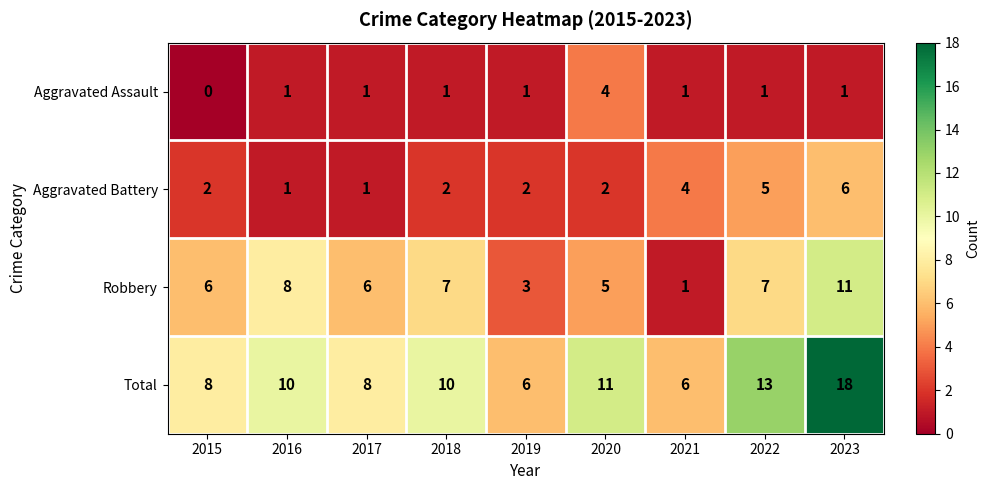

What is the greatest value displayed?

18